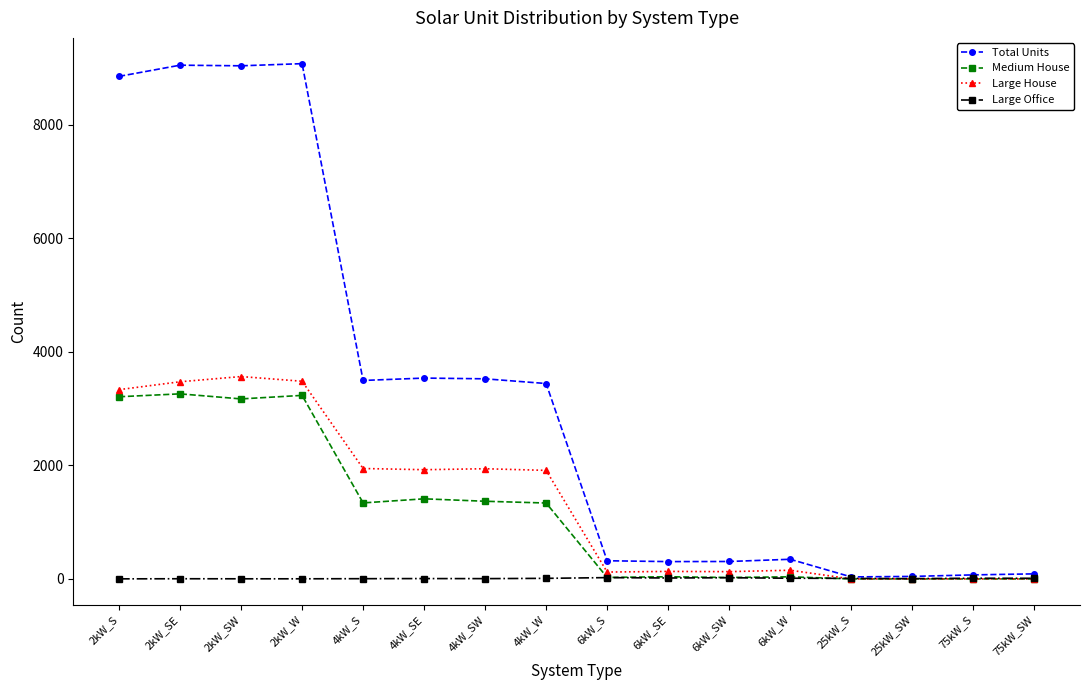

True or false: Large Office has more than 0 points higher than both neighbors.

True